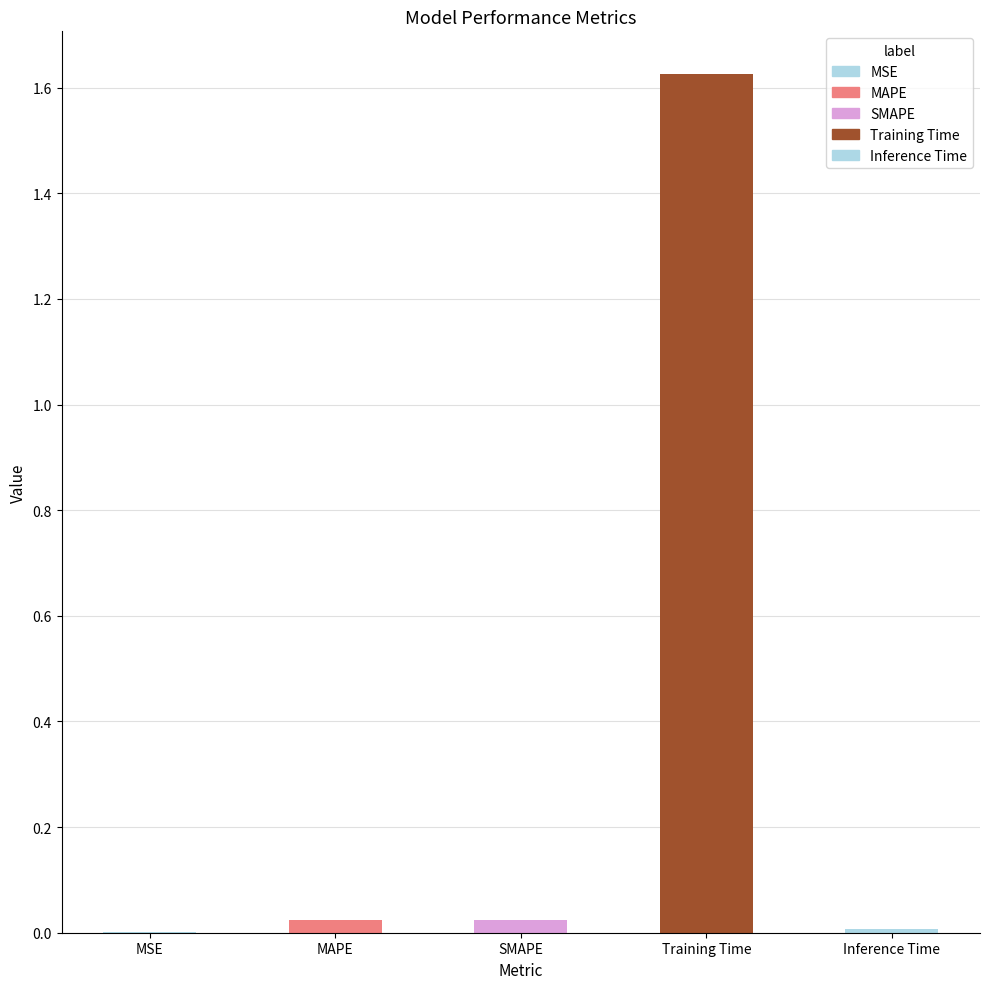

Which category has the highest value across all series?

Training Time